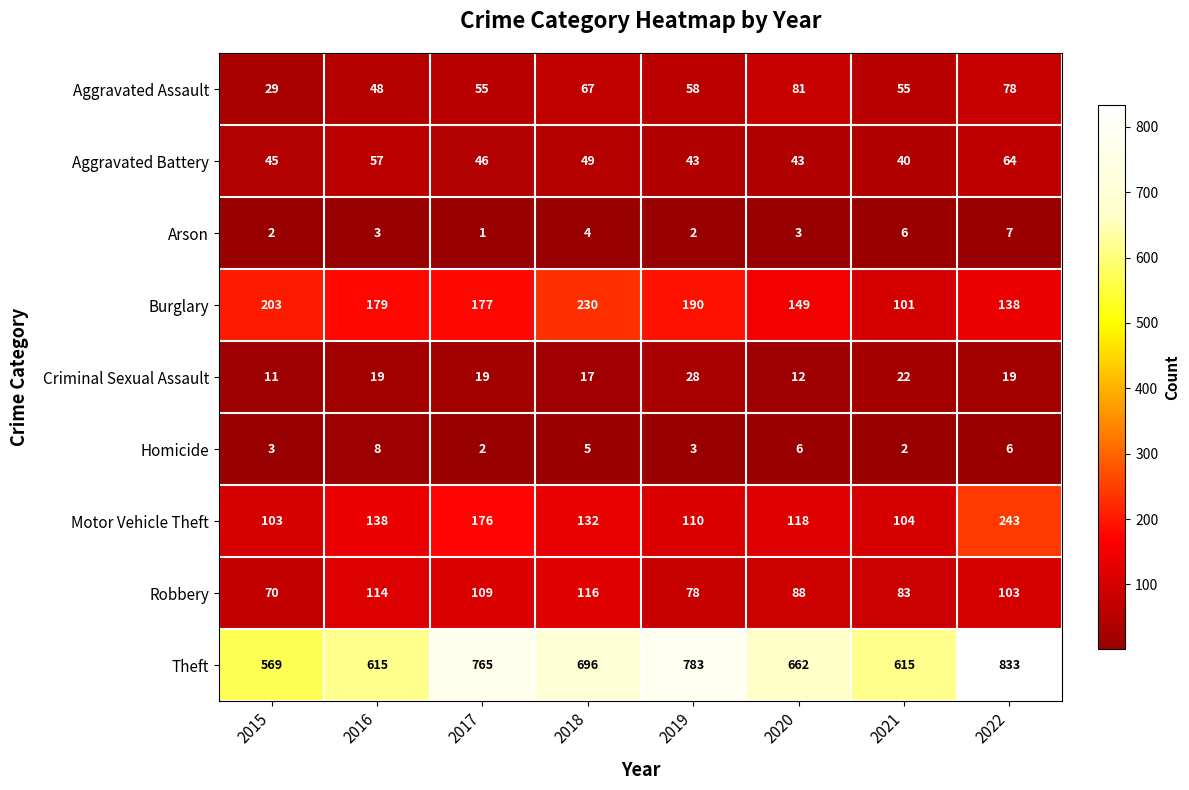

Which series has the largest total across all categories?

Theft